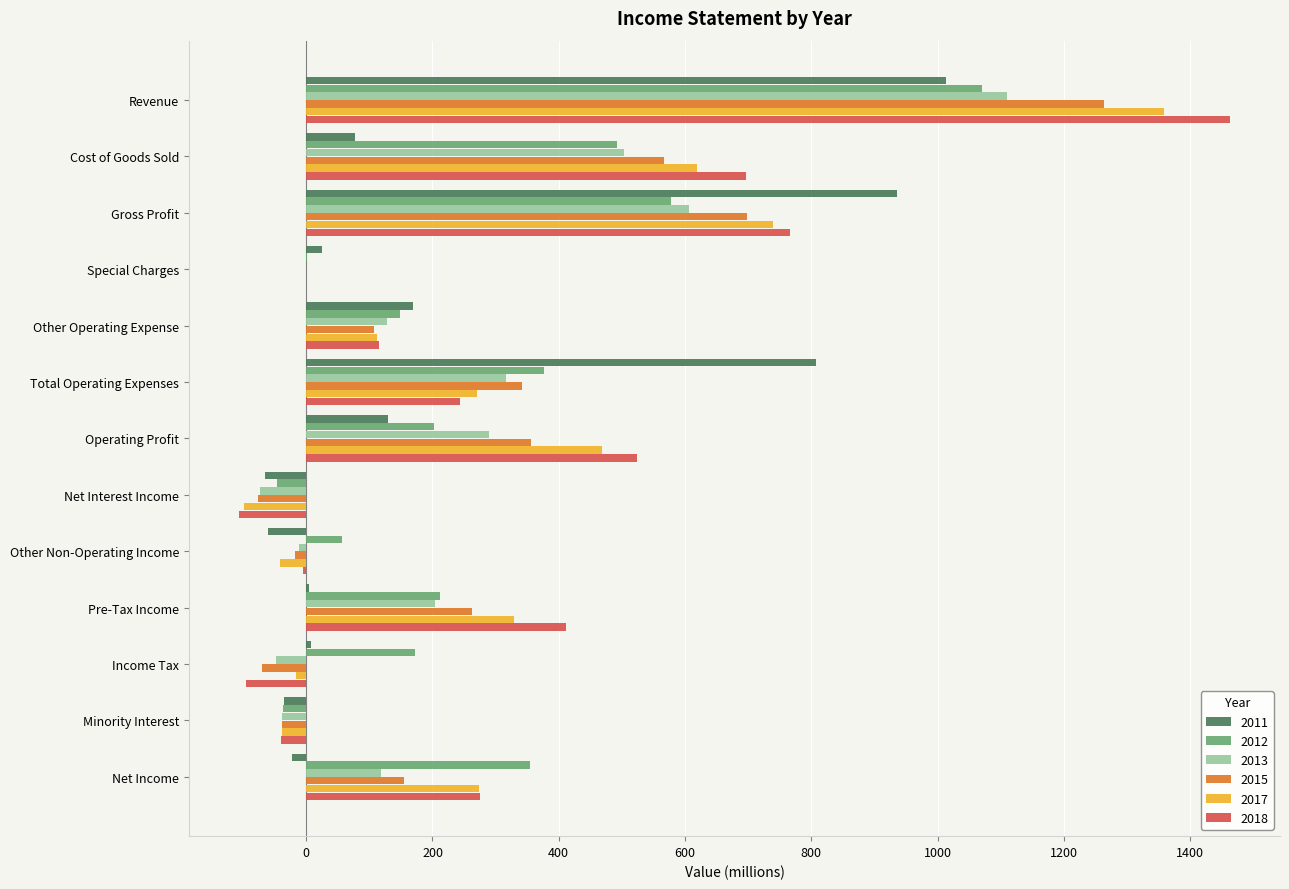

Which series has the largest total across all categories?

2018